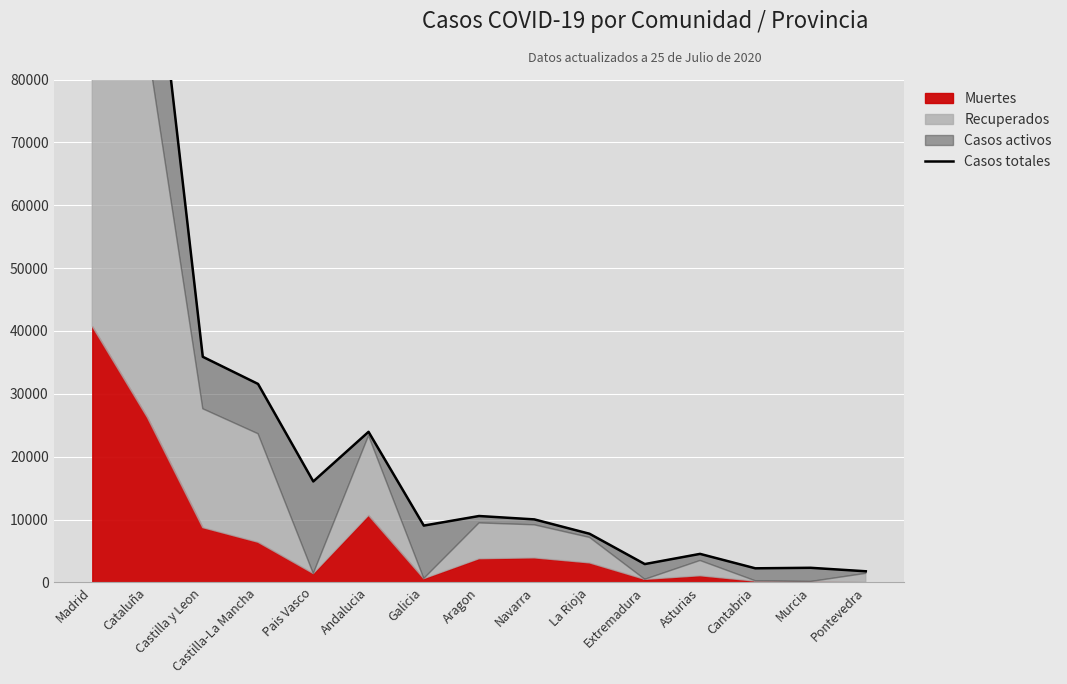

What position from the right is Pais Vasco?

11